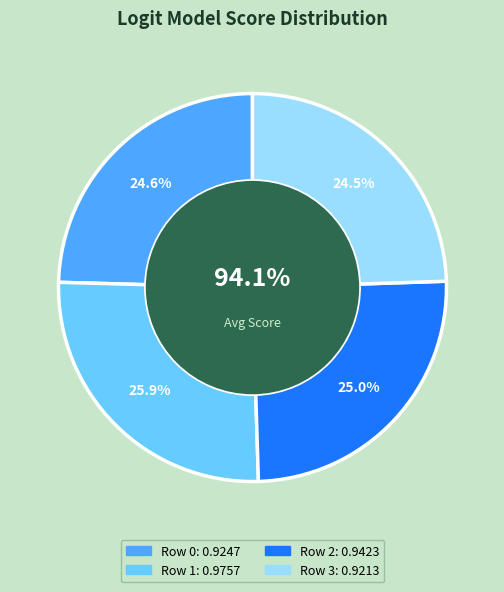

Does Row 3 represent more than half of the total?

No